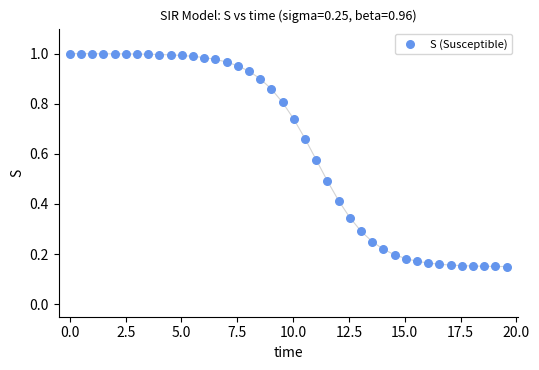

What is the range of X values (max minus min)?

19.6